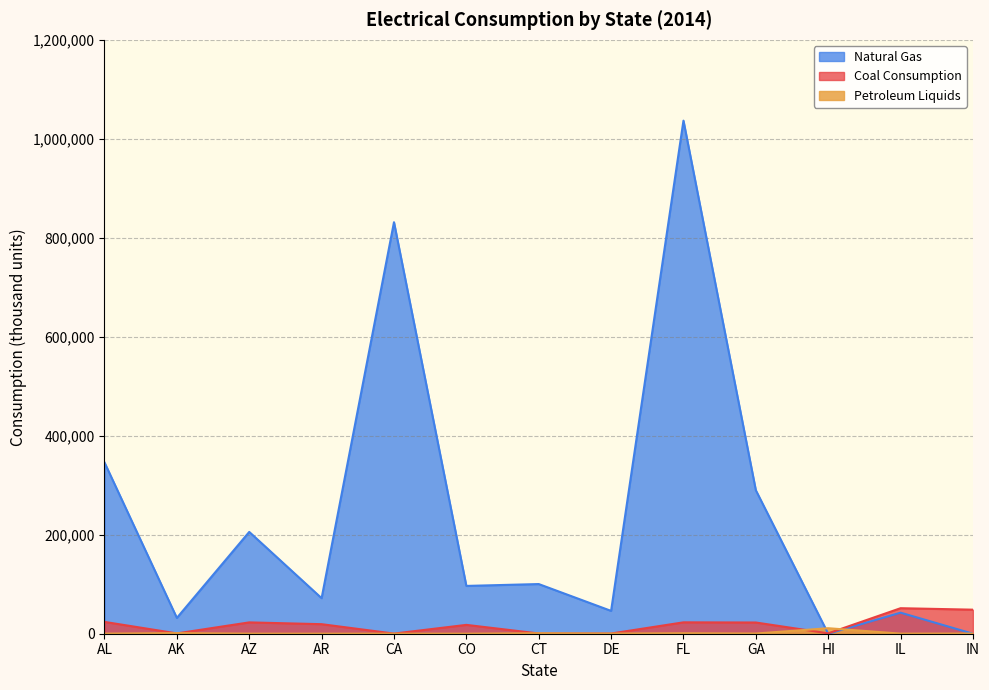

At which category does Natural Gas reach its first local valley?

AK